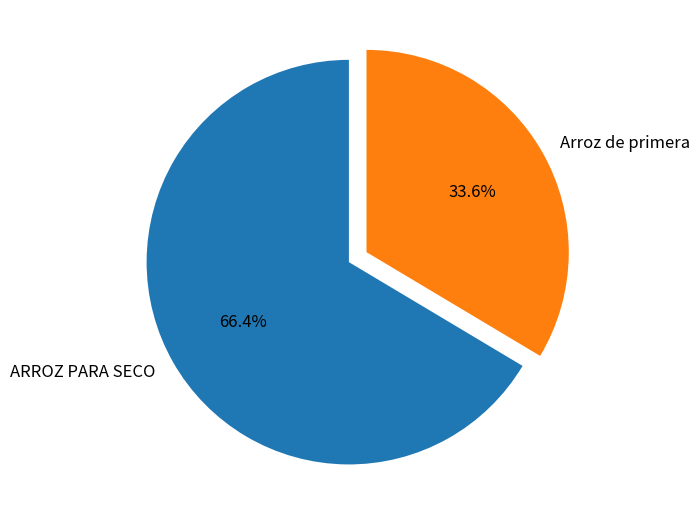

To the nearest percent, what portion does Arroz de primera represent?

34%